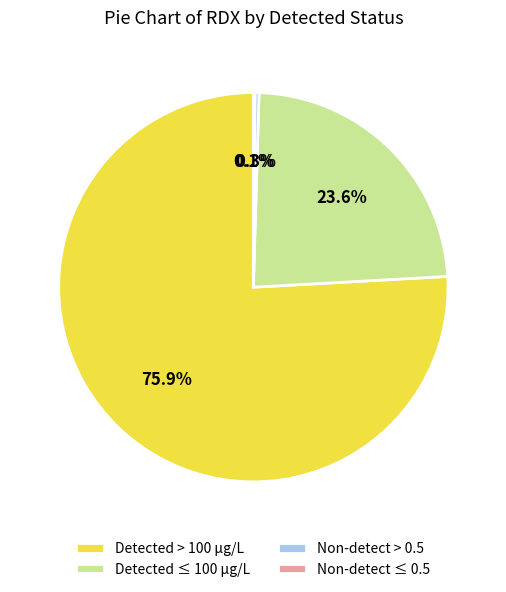

Which category has the biggest portion of the pie?

Detected > 100 µg/L